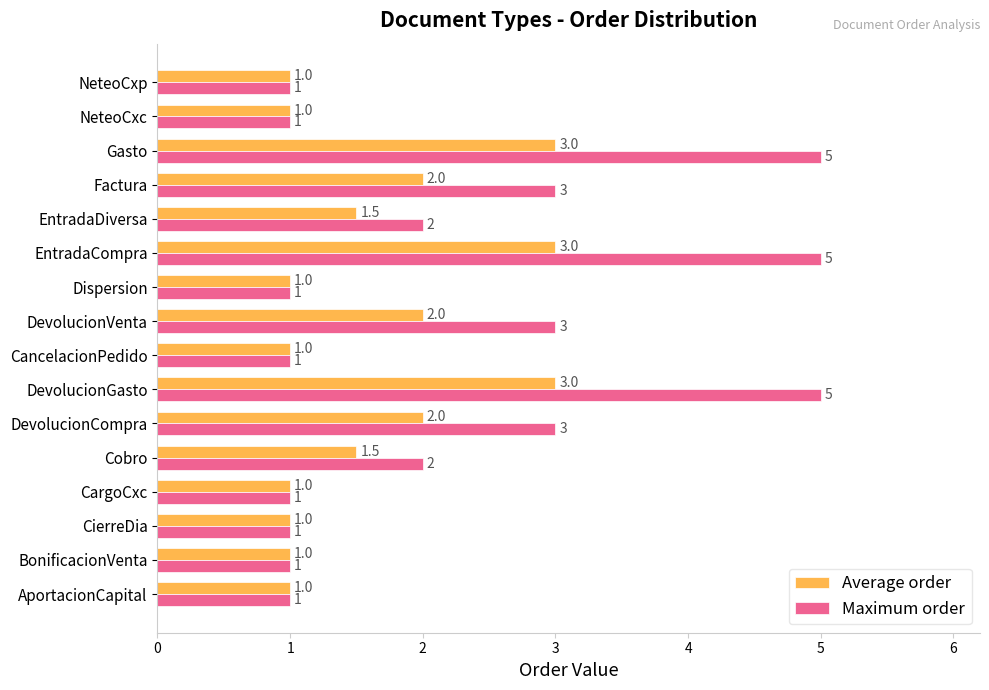

How many categories are shown in the chart?

16